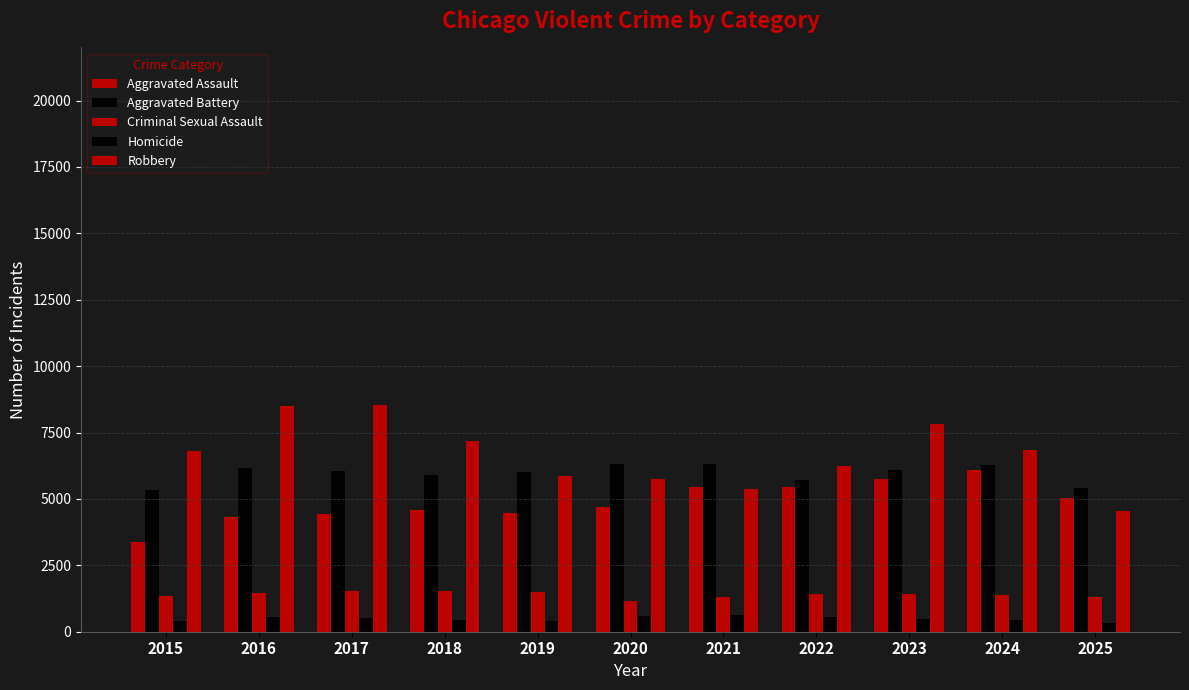

Which series has the widest spread of values?

Robbery